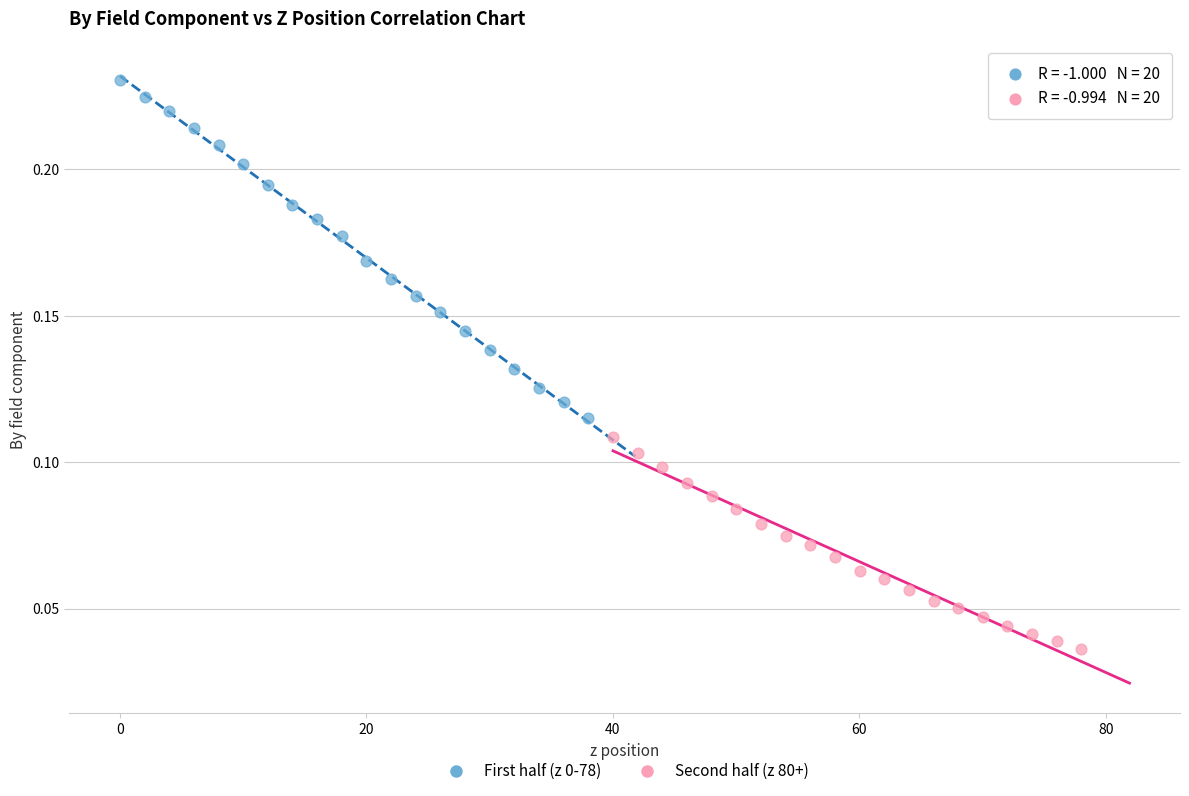

Which series reaches the minimum Y coordinate?

Second half (z 80+)